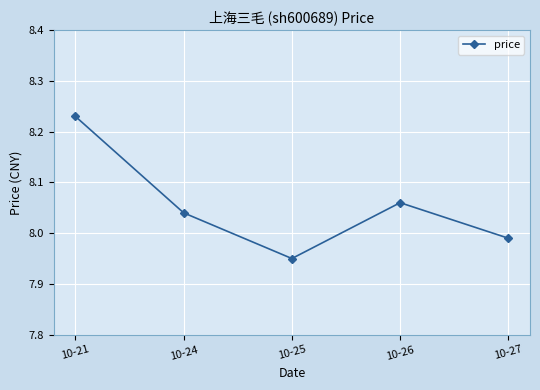

The value at 10-27 is 2.7. True or false?

False